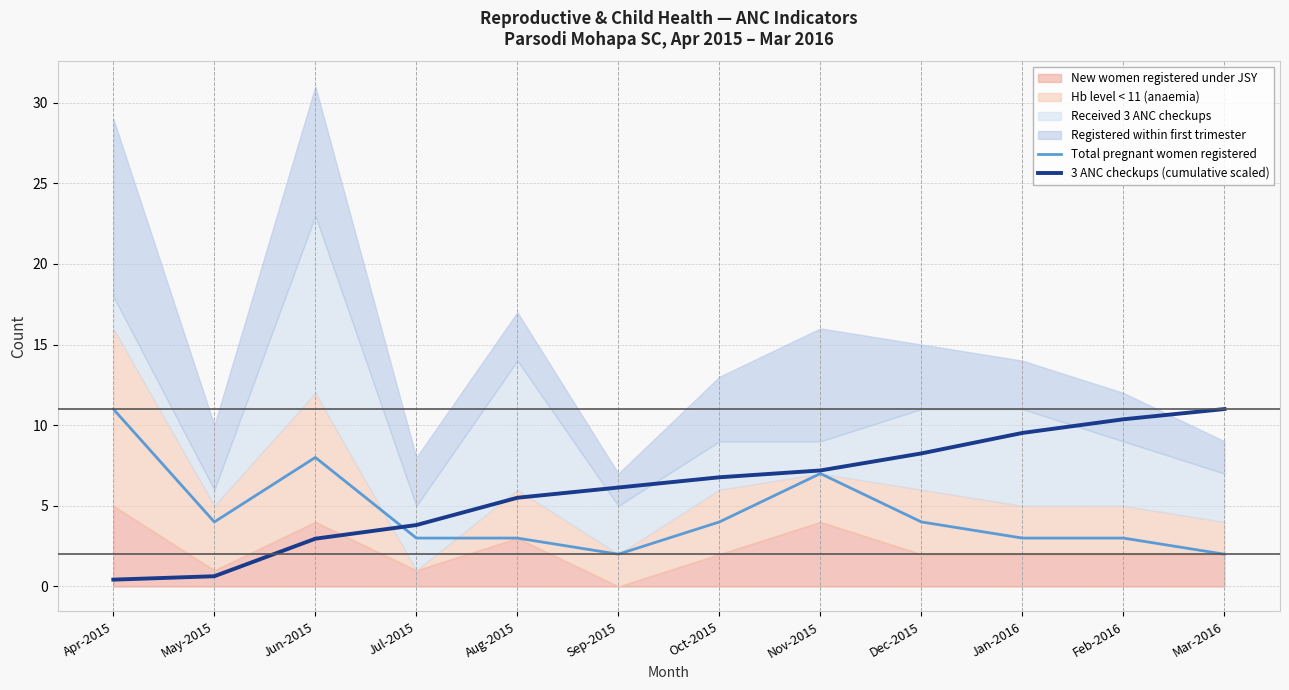

Reading left to right, extract all data points from this chart.

Total pregnant women registered: 11.0	4.0	8.0	3.0	3.0	2.0	4.0	7.0	4.0	3.0	3.0	2.0
3 ANC checkups (cumulative scaled): 0.4	0.6	3.0	3.8	5.5	6.1	6.8	7.2	8.2	9.5	10.4	11.0